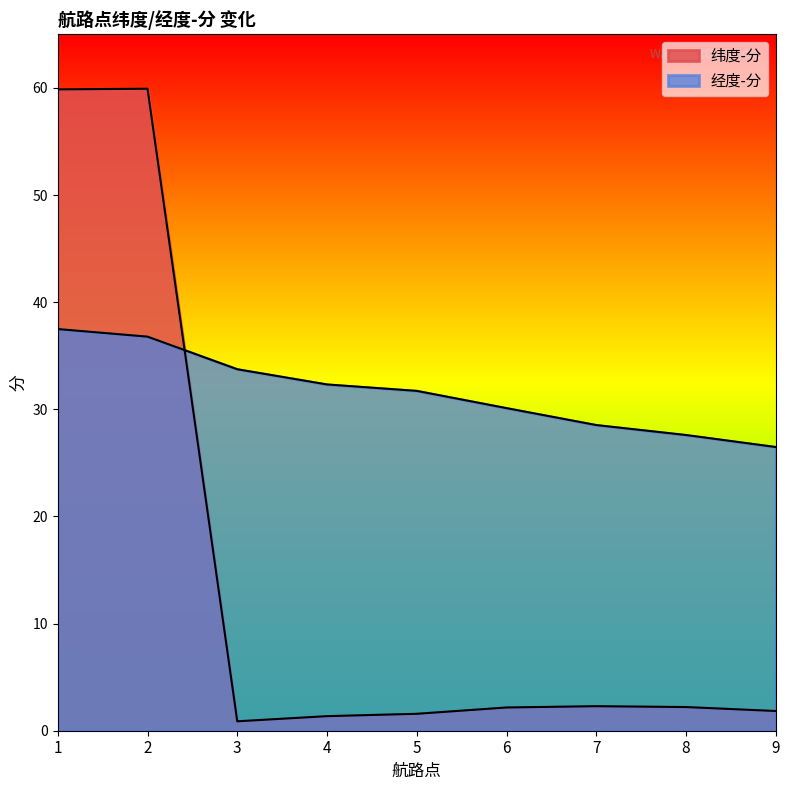

Between 6 and 3, which is larger?

6